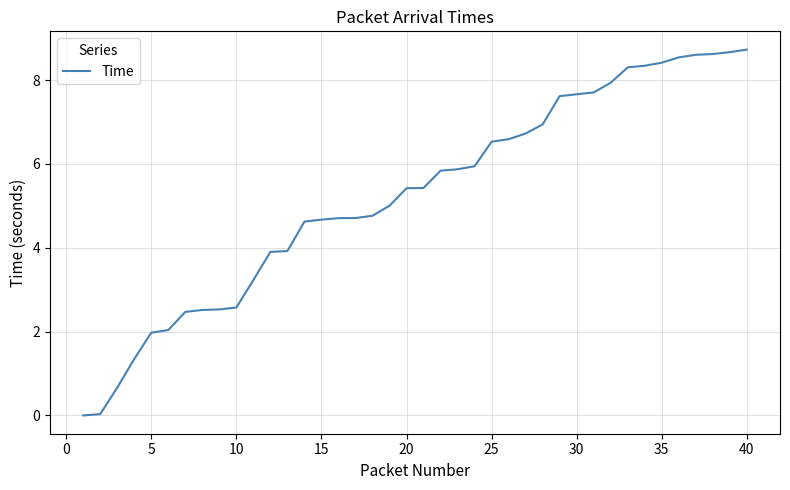

What is the greatest value displayed?

8.7